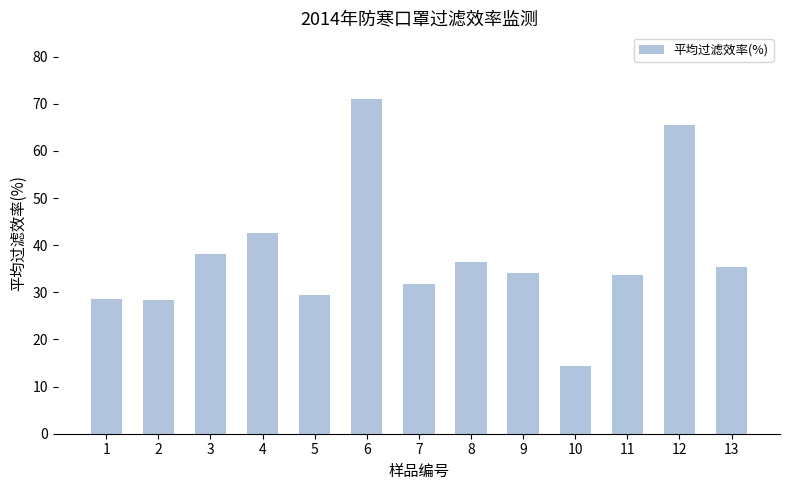

How many bars are there in total?

13